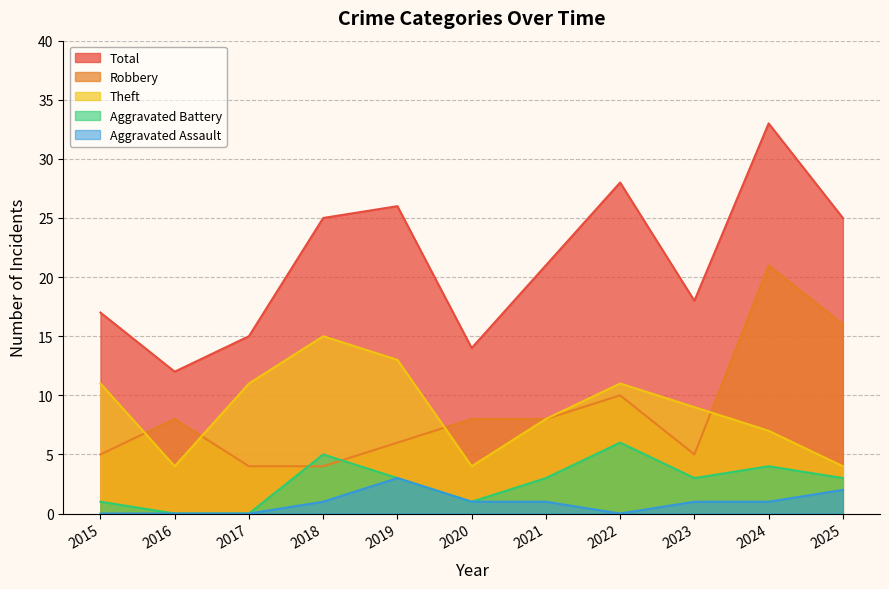

Reading left to right, extract all data points from this chart.

Robbery: 2015=5	2016=8	2017=4	2018=4	2019=6	2020=8	2021=8	2022=10	2023=5	2024=21	2025=16
Theft: 2015=11	2016=4	2017=11	2018=15	2019=13	2020=4	2021=8	2022=11	2023=9	2024=7	2025=4
Aggravated Battery: 2015=1	2016=0	2017=0	2018=5	2019=3	2020=1	2021=3	2022=6	2023=3	2024=4	2025=3
Aggravated Assault: 2015=0	2016=0	2017=0	2018=1	2019=3	2020=1	2021=1	2022=0	2023=1	2024=1	2025=2
Total: 2015=17	2016=12	2017=15	2018=25	2019=26	2020=14	2021=21	2022=28	2023=18	2024=33	2025=25